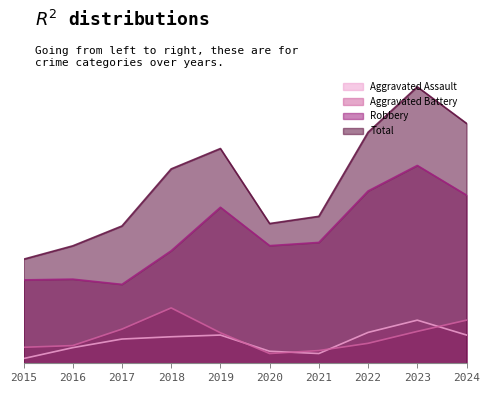

Which category has the lowest value in the Aggravated Battery series?

2020